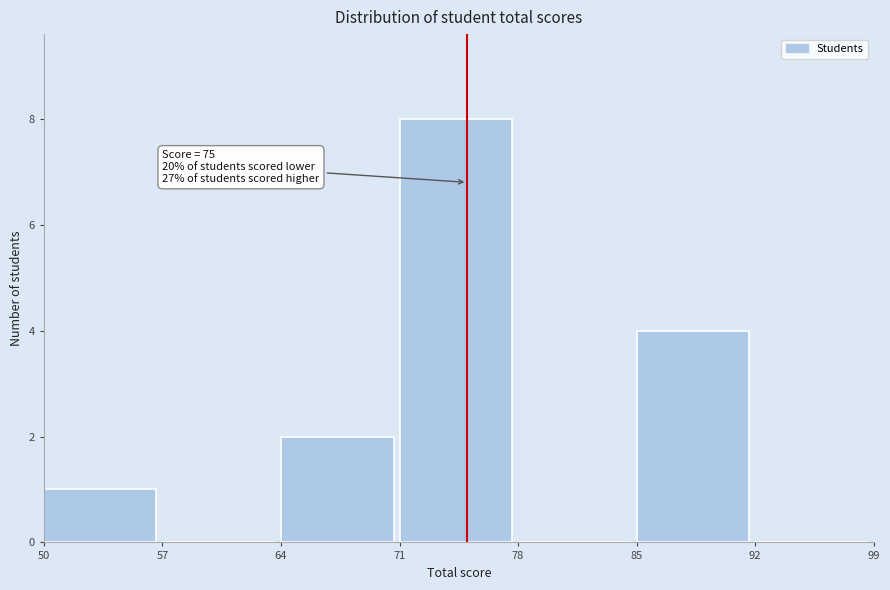

Over which range of the x-axis is the bar tallest?

71 to 78